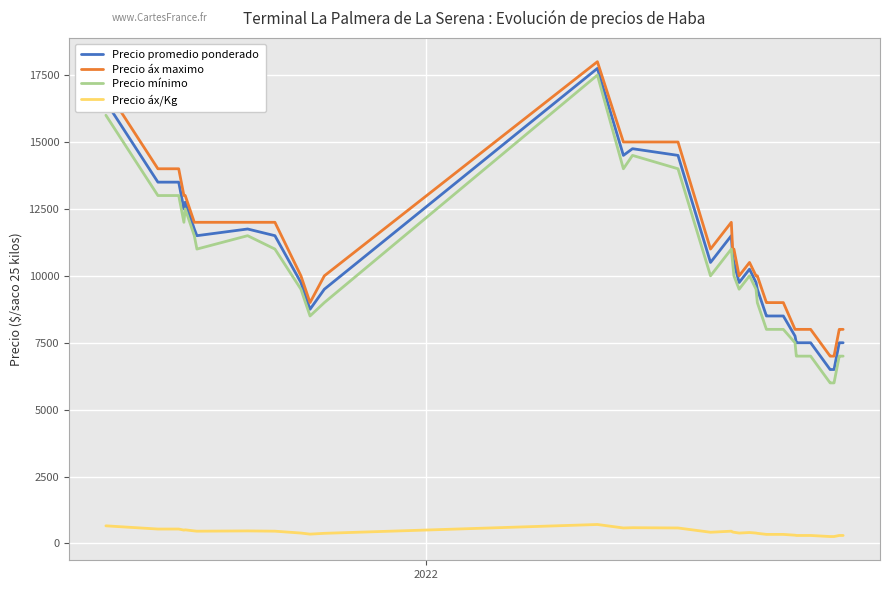

Which series has the largest range (max minus min)?

Precio mínimo